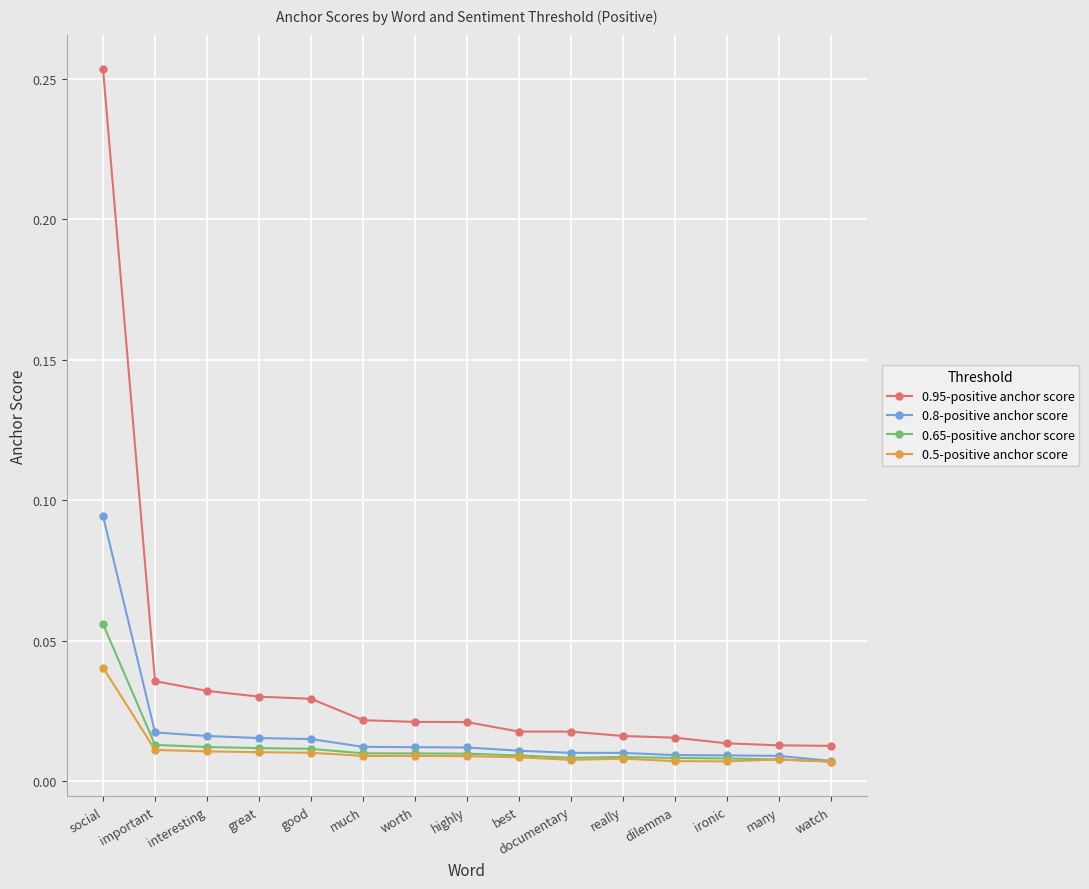

At social, list the series in order from smallest to largest.

0.5-positive anchor score, 0.65-positive anchor score, 0.8-positive anchor score, 0.95-positive anchor score